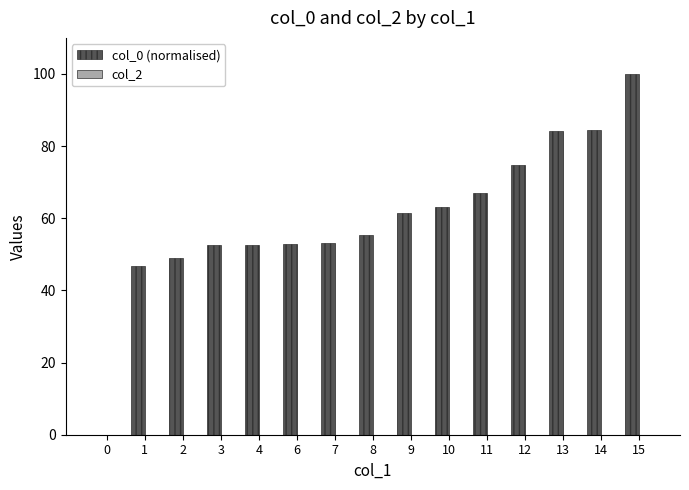

At which category does the chart reach its peak across all series?

15